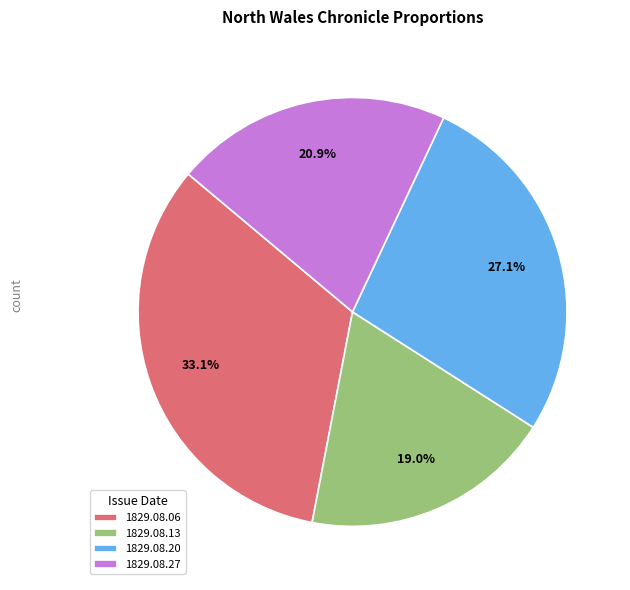

Is the sum of 1829.08.06 and 1829.08.13 greater than half?

Yes